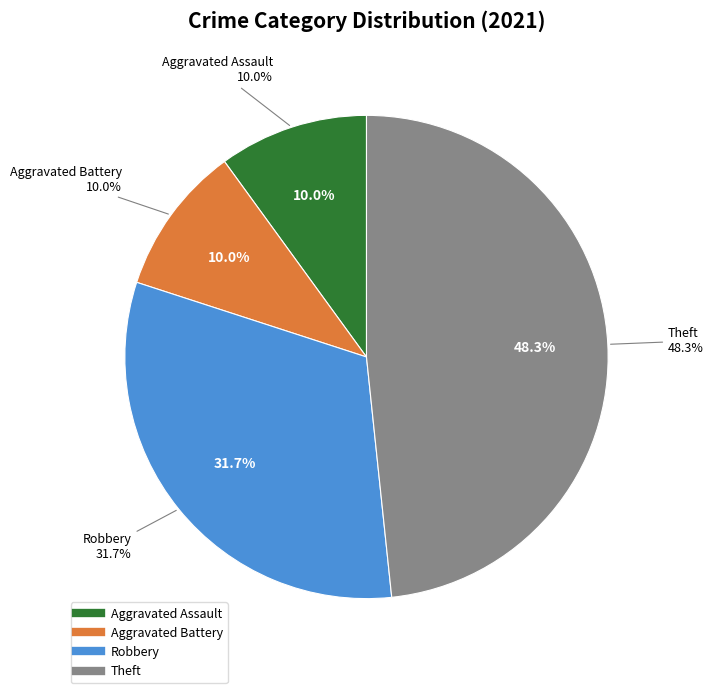

What is the largest slice in the pie chart?

Theft